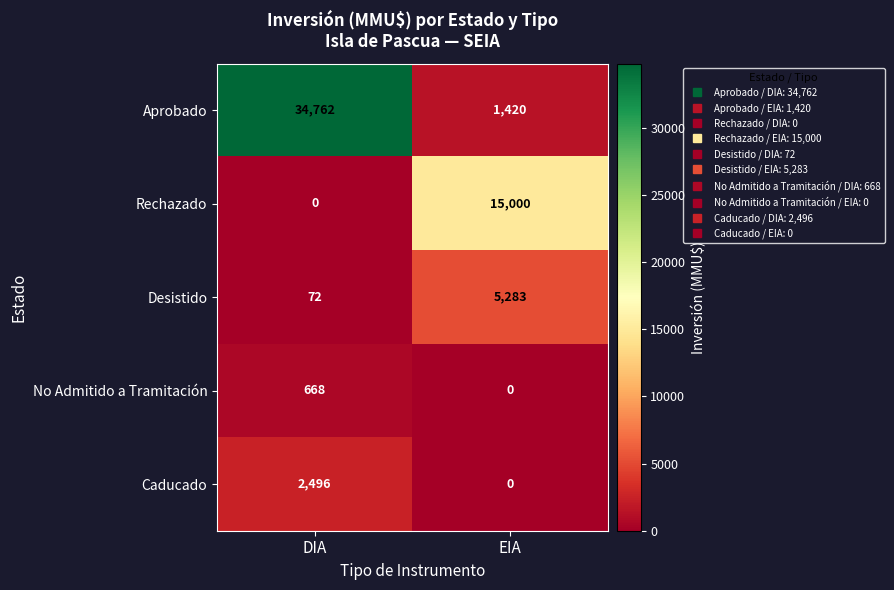

Reading left to right, what are all the values shown in this chart?

Aprobado: 34762	1420
Rechazado: 0	15000
Desistido: 72	5283
No Admitido a Tramitación: 668	0
Caducado: 2496	0